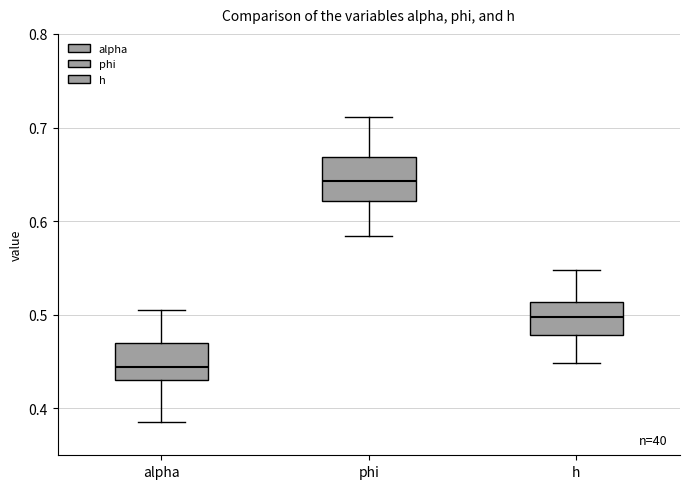

Where is the lower edge of the box for phi on the y-axis? The values are not printed on the chart, so give them approximately, as read against the axis.

0.62